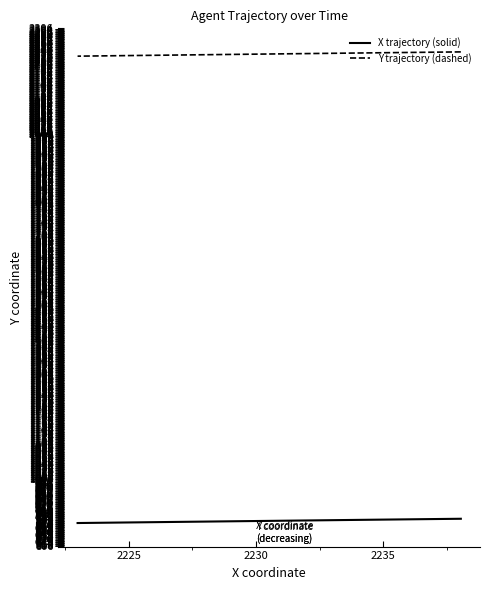

Is the value of X trajectory (solid) at 14 greater than the value of Y trajectory (dashed) at 5?

No